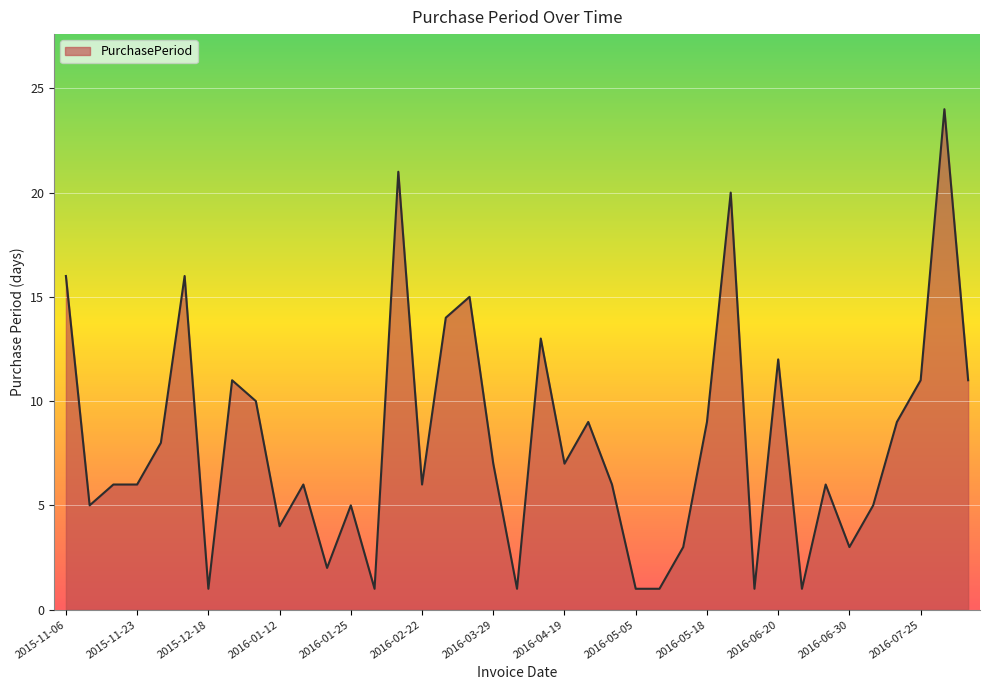

What is the greatest value displayed?

24